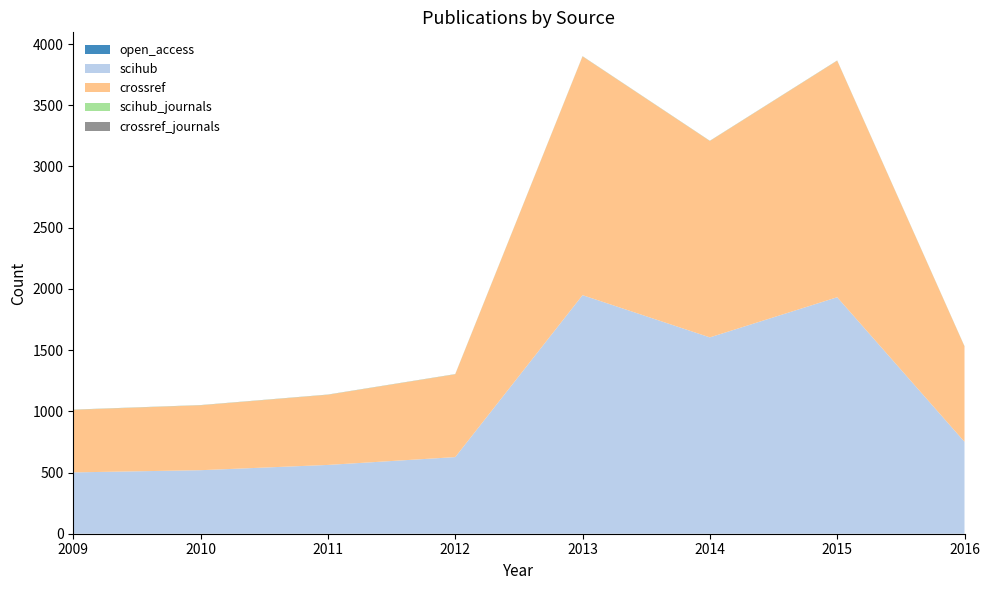

Reading left to right, list all the values displayed in this chart.

open_access: 2009=0	2010=0	2011=0	2012=0	2013=0	2014=0	2015=0	2016=0
scihub: 2009=501	2010=519	2011=562	2012=626	2013=1949	2014=1604	2015=1932	2016=751
crossref: 2009=511	2010=530	2011=573	2012=676	2013=1950	2014=1604	2015=1932	2016=779
scihub_journals: 2009=1	2010=1	2011=1	2012=1	2013=1	2014=1	2015=1	2016=1
crossref_journals: 2009=1	2010=1	2011=1	2012=1	2013=1	2014=1	2015=1	2016=1